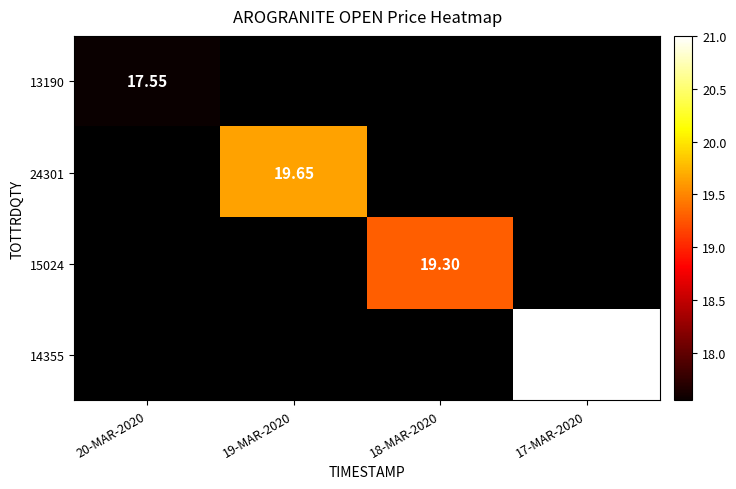

Which has a higher value, 20-MAR-2020 or 17-MAR-2020?

17-MAR-2020